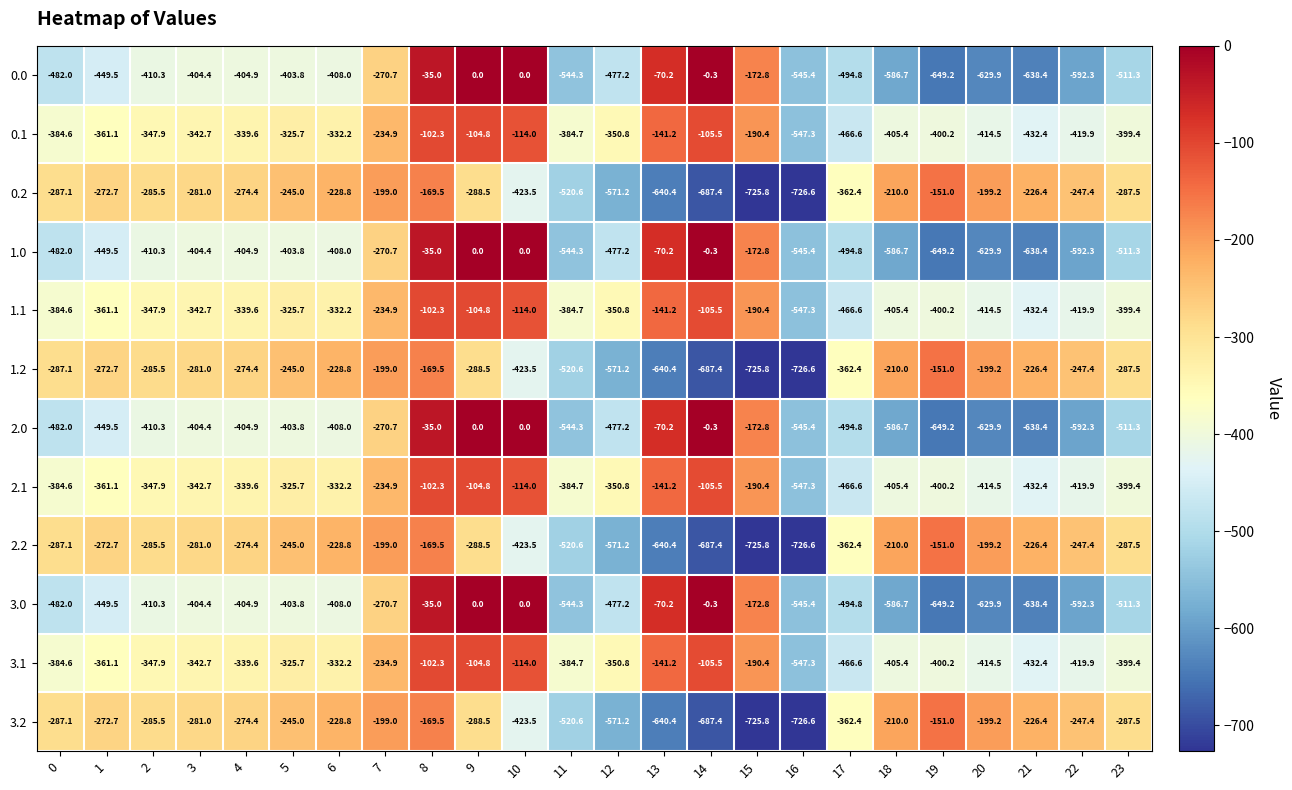

What value does the 3.2 series have at 12?

-571.2